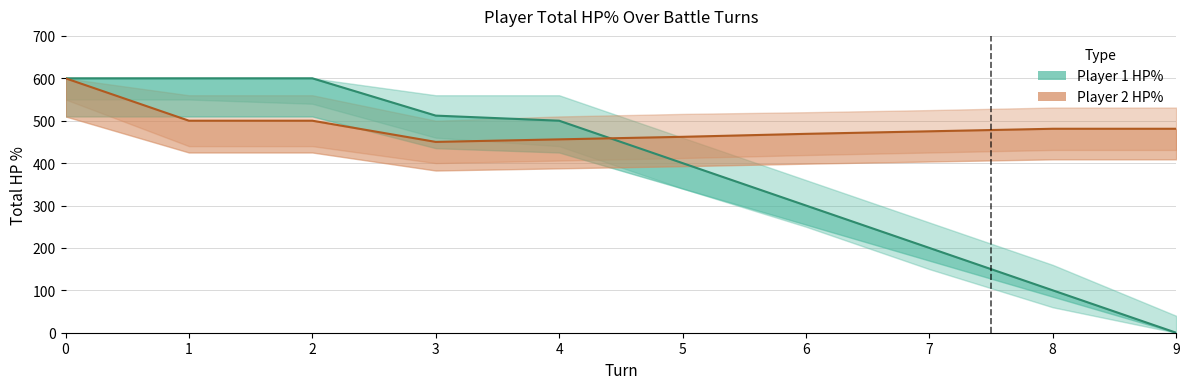

Reading right to left, list all the values displayed in this chart.

Player 1 HP%: 0	100	200	300	400	500	512	600	600	600
Player 2 HP%: 481	481	475	469	462	456	450	500	500	600